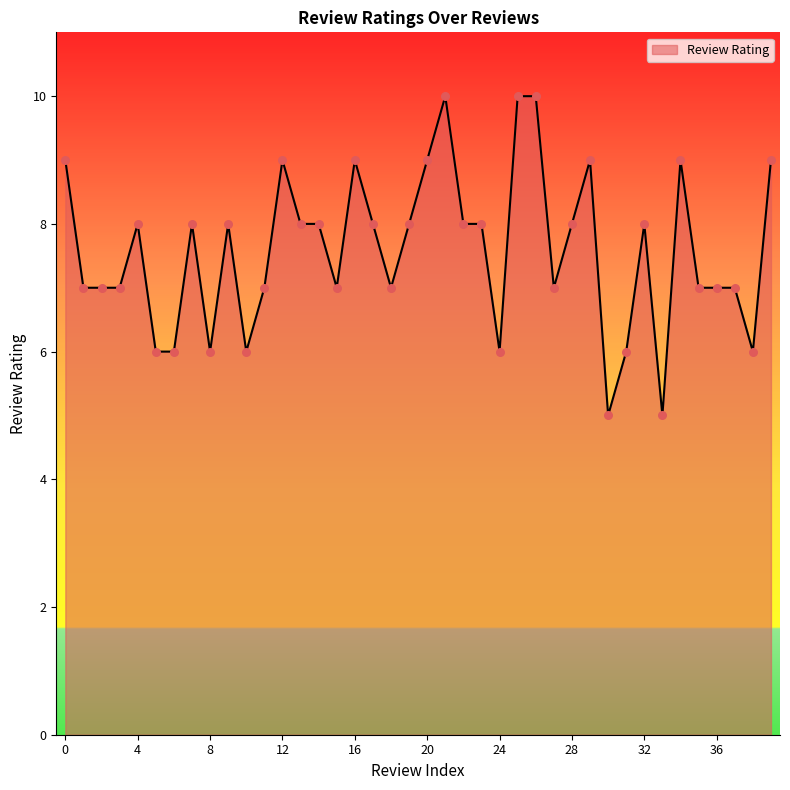

What is the greatest value displayed?

10